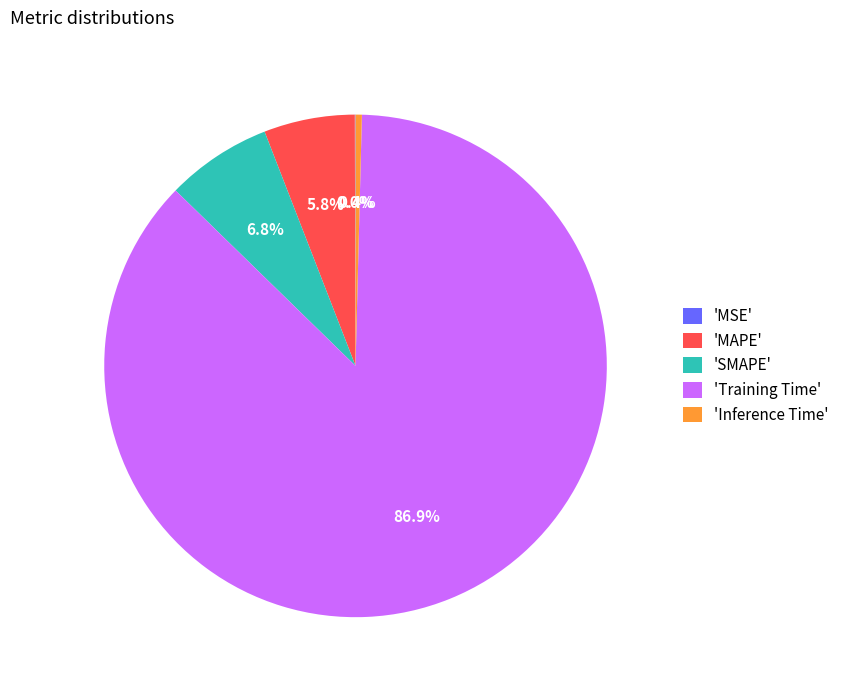

Which slice represents more than half of the pie?

'Training Time'